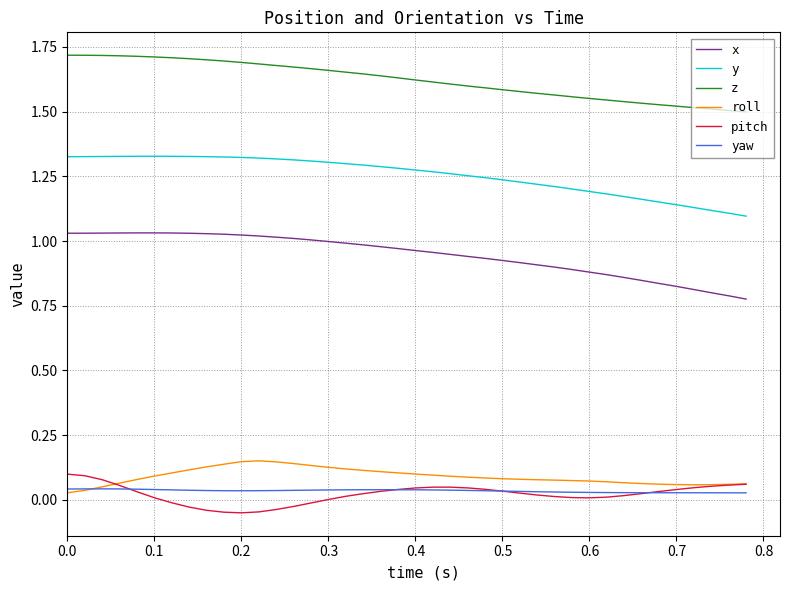

True or false: roll and z cross at least once.

False